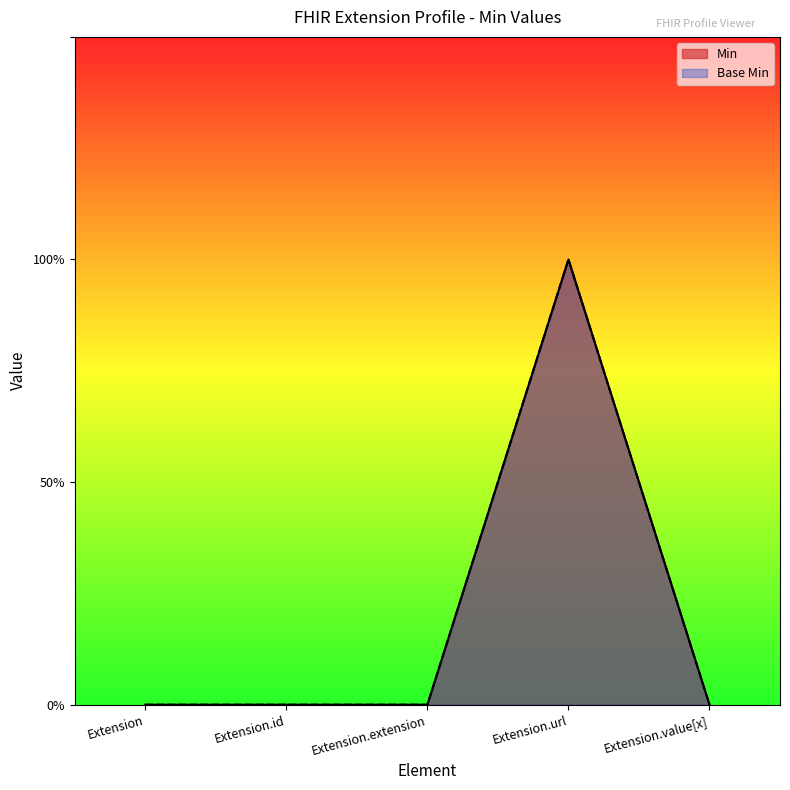

Reading right to left, list all the values displayed in this chart.

Min: 0	1	0	0	0
Base Min: 0	1	0	0	0